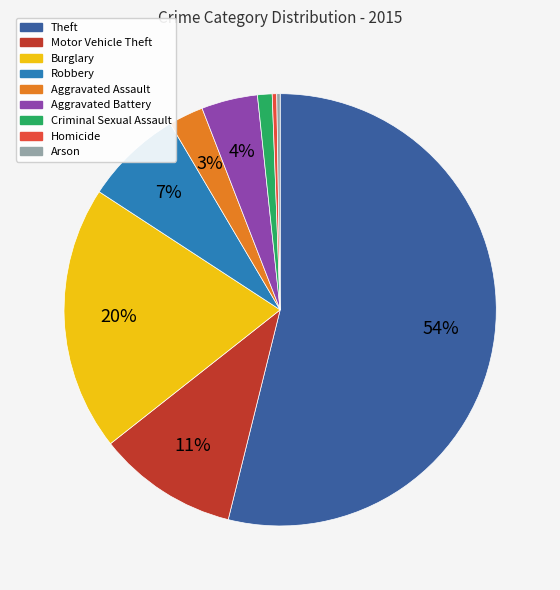

Which category accounts for the majority?

Theft